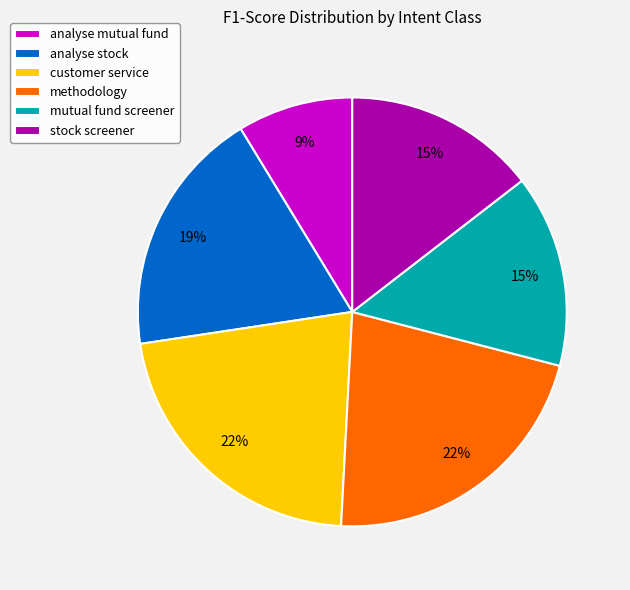

Count the number of slices in the pie.

6